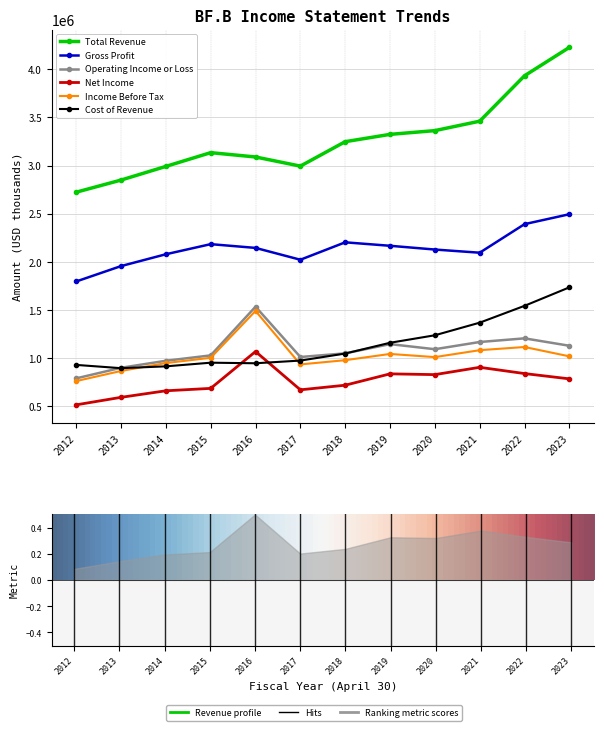

Is it true that Income Before Tax equals 1434804 at 2018?

False